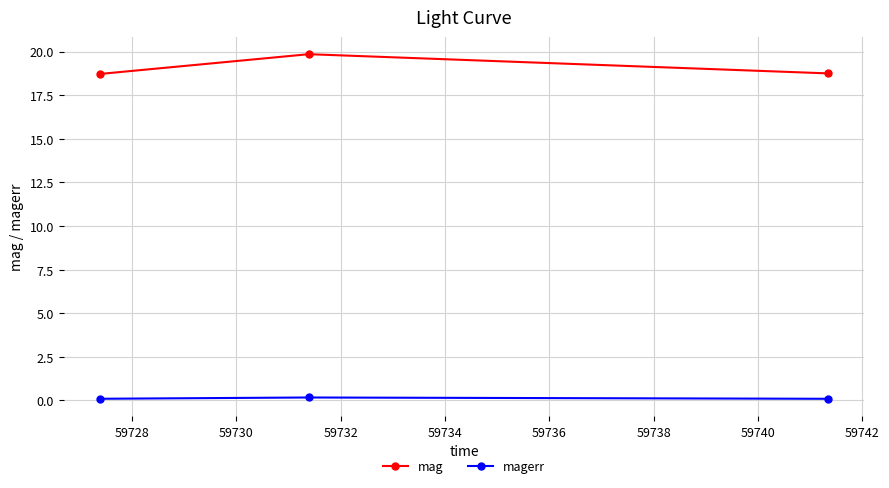

How many magerr values are between 0 and 1?

3